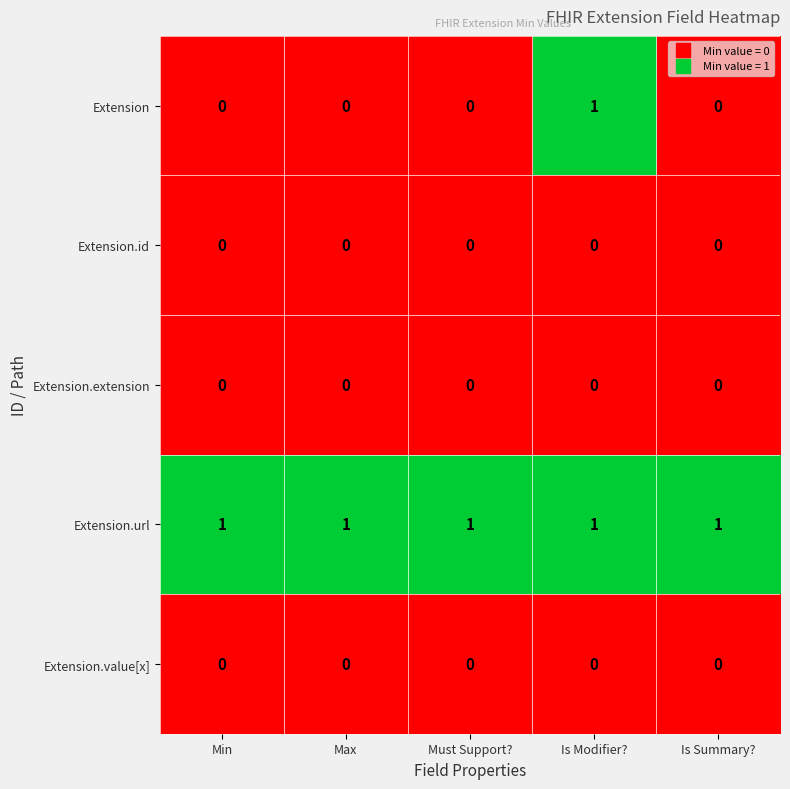

The Extension.value[x] series shows 0 at Is Modifier?. True or false?

True